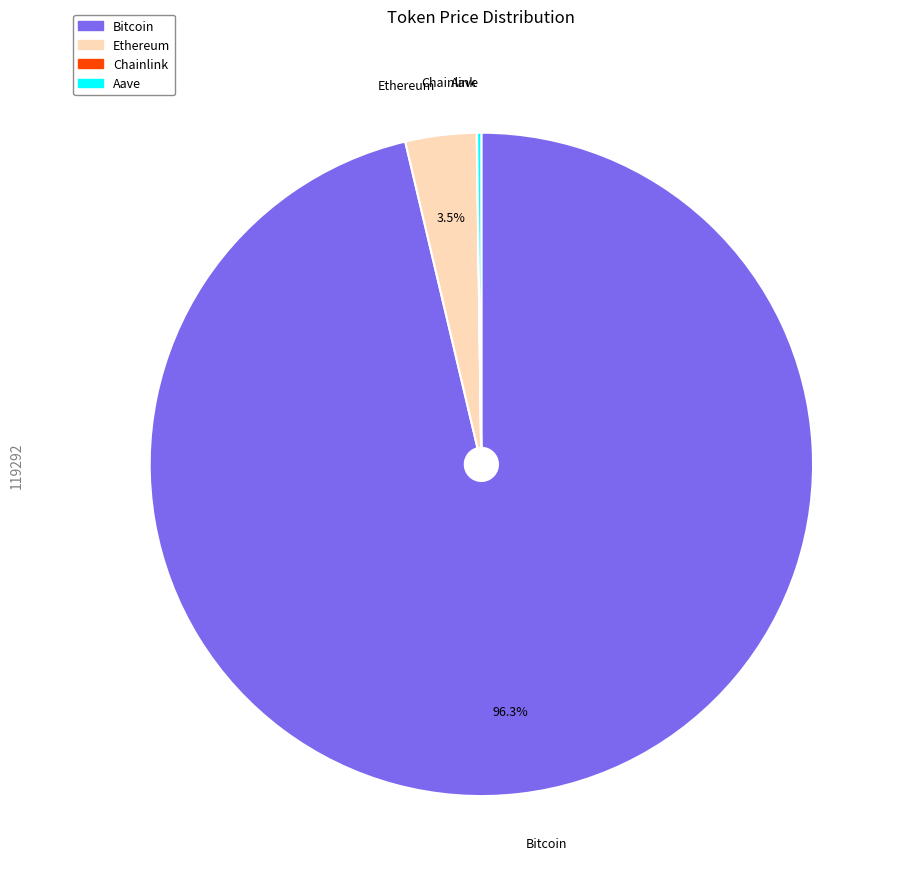

Is Bitcoin the majority of the pie?

Yes